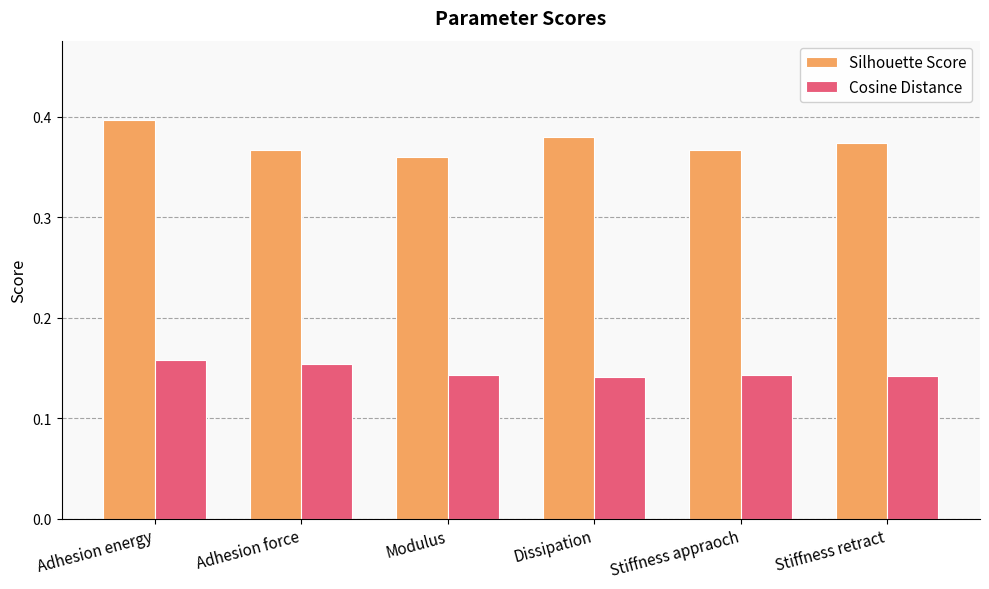

What position from the right is Adhesion energy?

6